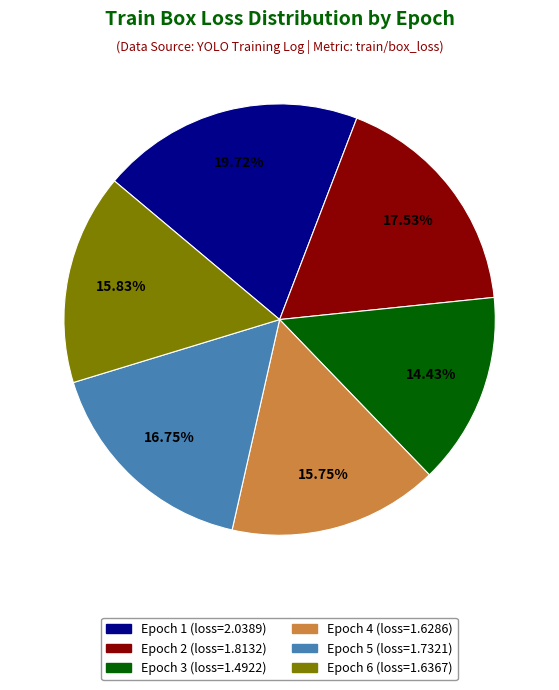

Which has a higher value, Epoch 3 or Epoch 1?

Epoch 1